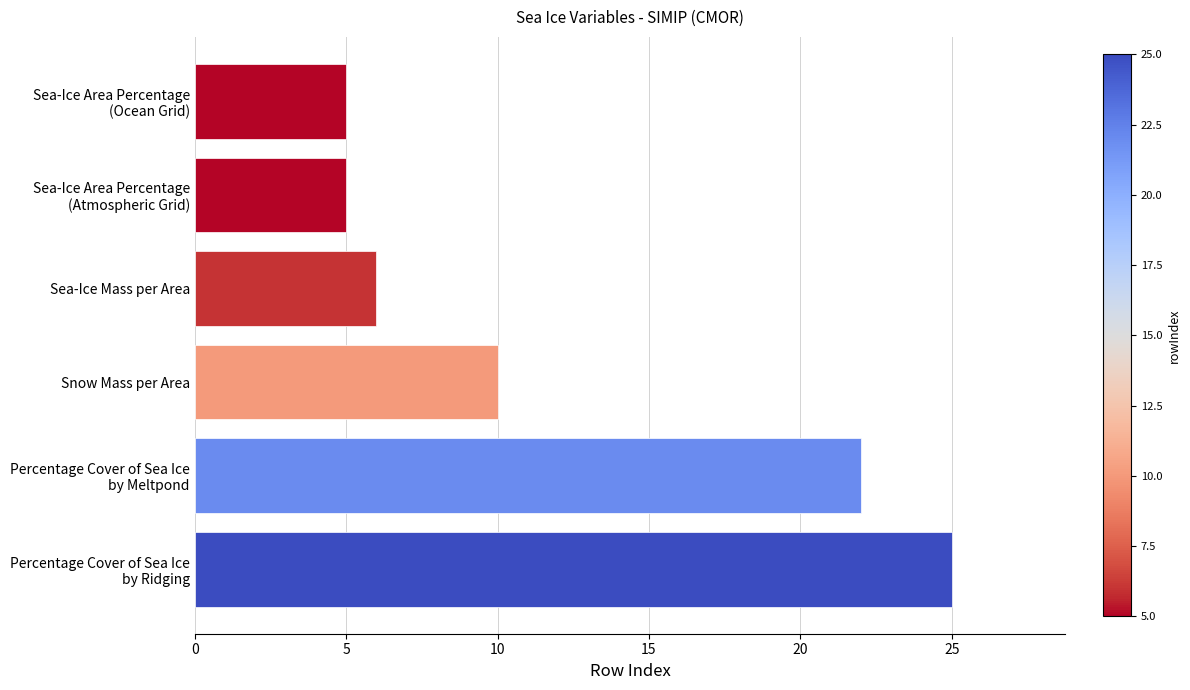

Reading bottom to top, list all the values displayed in this chart.

25	22	10	6	5	5